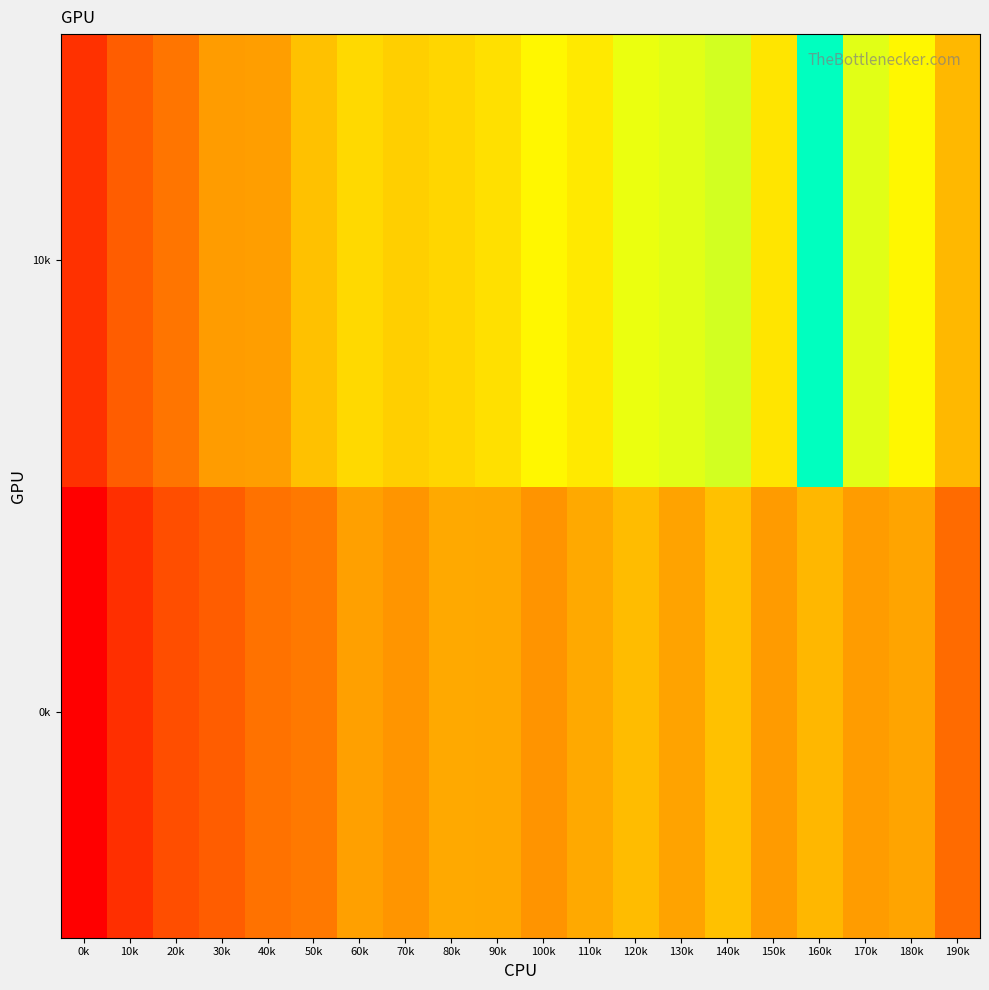

Reading left to right, what are all the values shown in this chart?

0k: 0k=66.0	10k=85.4	20k=98.9	30k=105.5	40k=116.3	50k=119.6	60k=136.3	70k=131.9	80k=140.8	90k=139.9	100k=131.2	110k=140.8	120k=148.7	130k=138.1	140k=151.4	150k=134.0	160k=146.9	170k=134.7	180k=138.5	190k=112.8
10k: 0k=86.7	10k=105.8	20k=117.2	30k=134.6	40k=136.1	50k=151.2	60k=161.7	70k=157.2	80k=160.4	90k=164.6	100k=174.5	110k=168.8	120k=180.2	130k=181.3	140k=182.7	150k=167.1	160k=206.2	170k=181.1	180k=174.4	190k=147.4